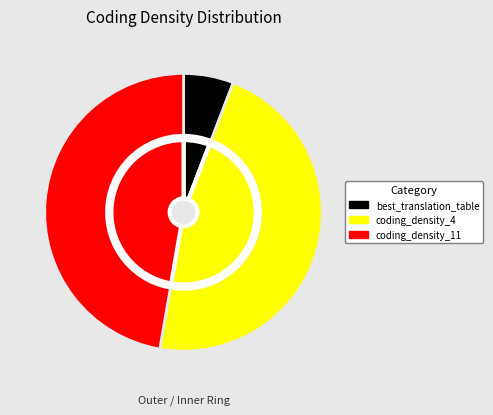

To the nearest percent, what is the average slice percentage?

33%